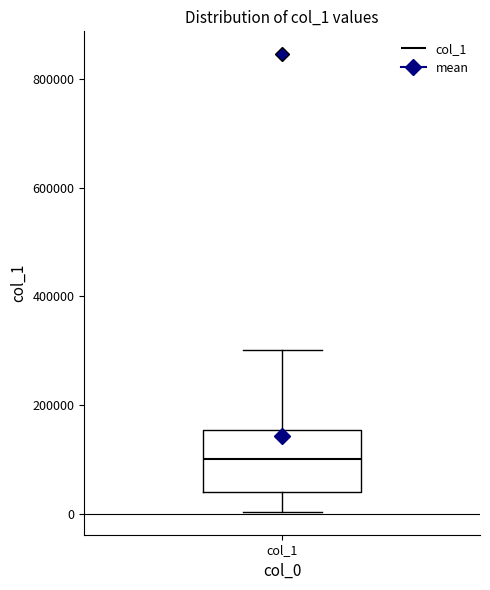

Read this box plot against the y-axis: the position of the median line, the range covered by the box, and the ends of both whiskers. The values are not printed on the chart, so give them approximately, as read against the axis.

median 100000, box 40000 to 160000, whiskers 0 to 300000